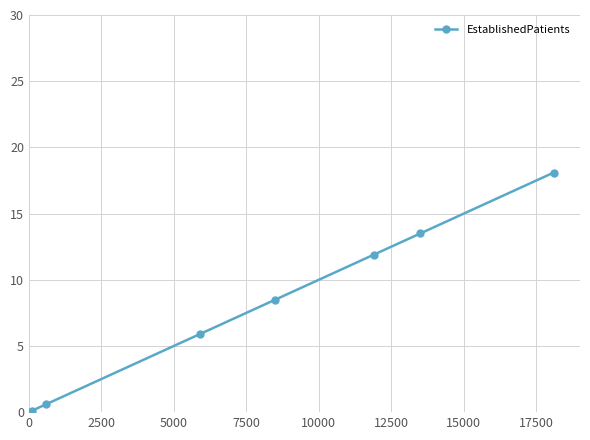

True or false: there are more than 0 points higher than both neighbors.

False